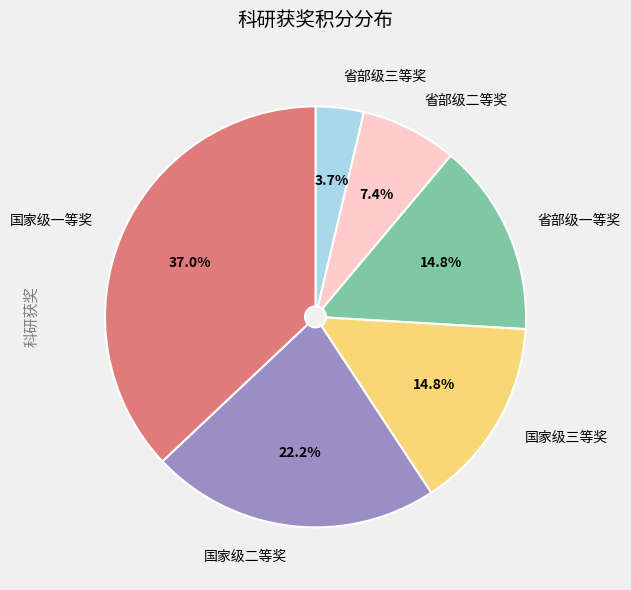

Count the number of slices in the pie.

6